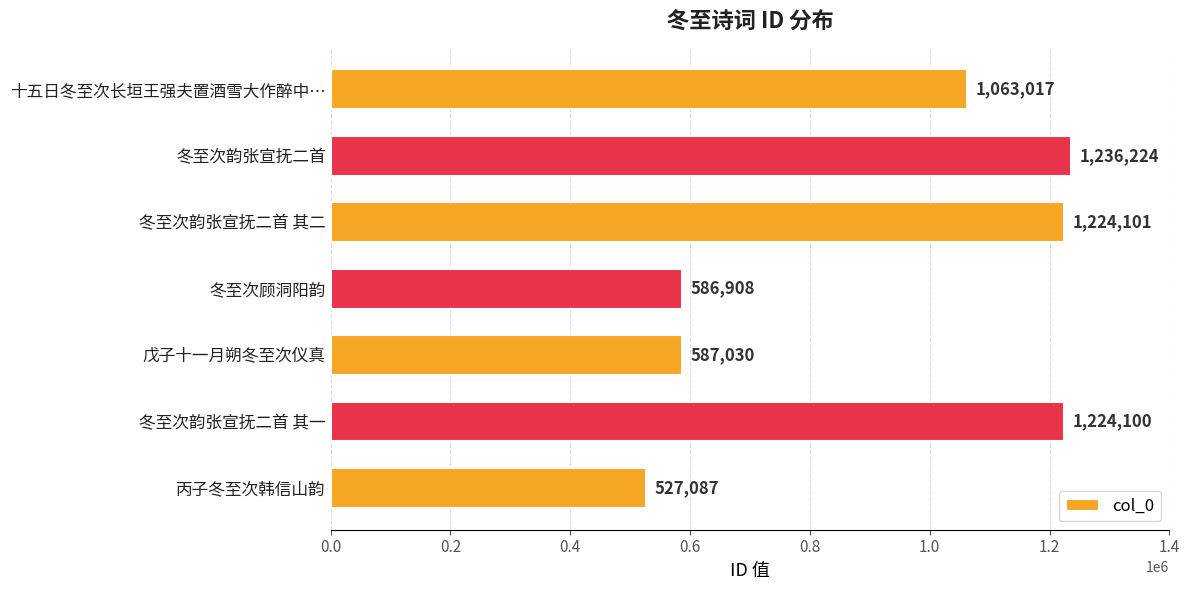

Which category has the lowest value across all series?

丙子冬至次韩信山韵